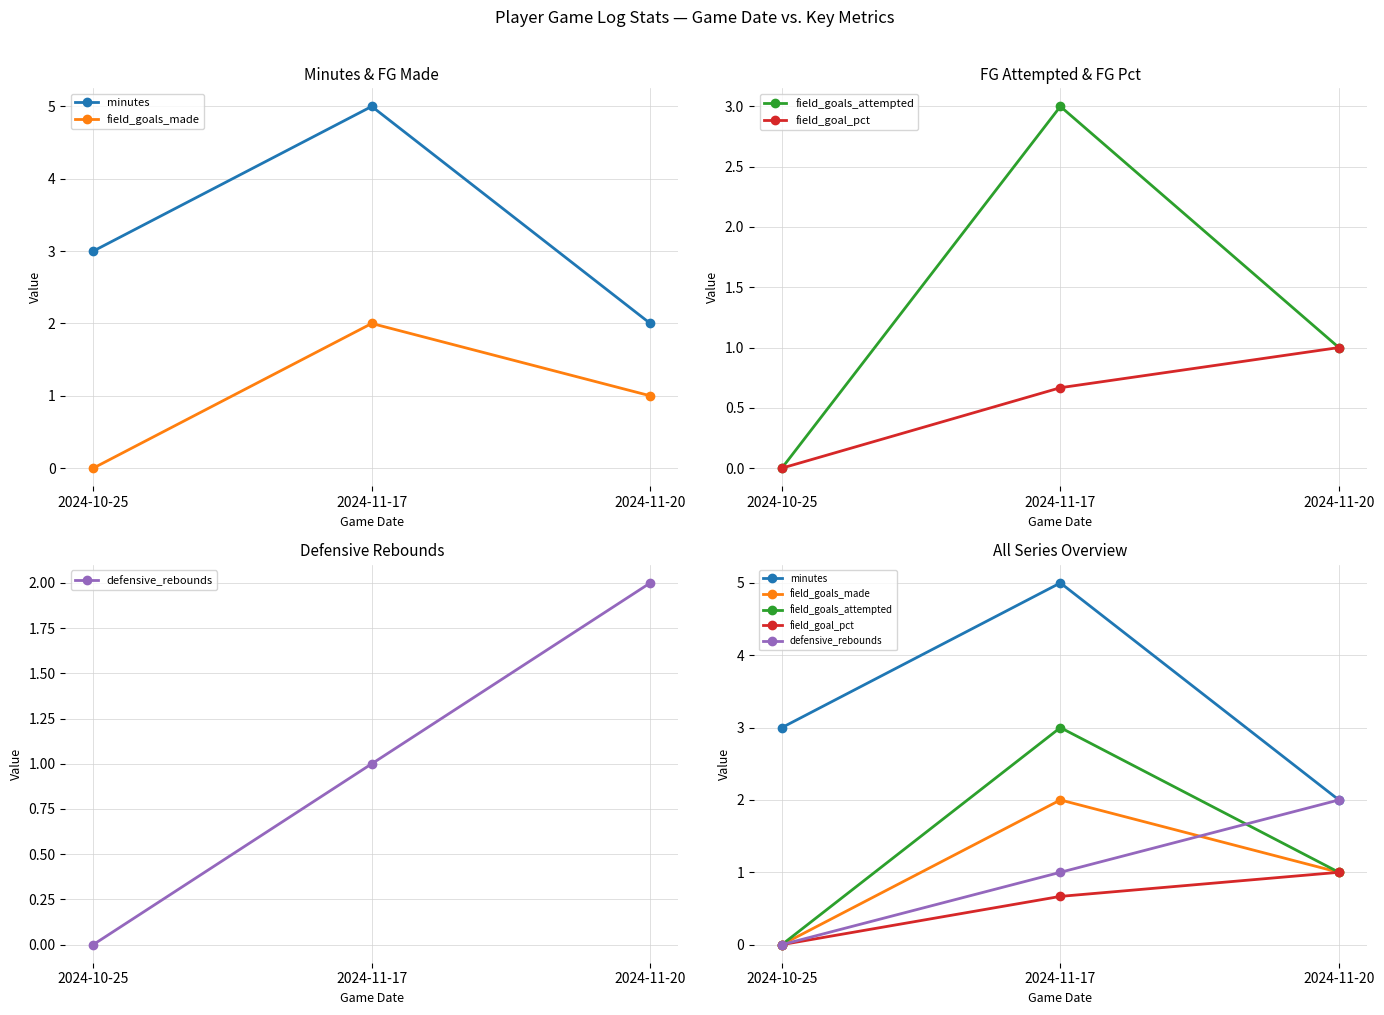

The value of field_goals_made at 2024-11-17 is 2.0. True or false?

True